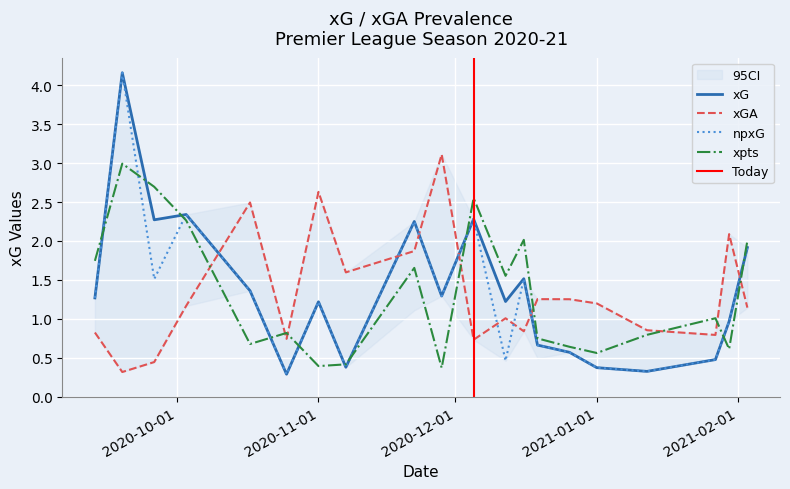

What is the maximum value for xpts?

3.0